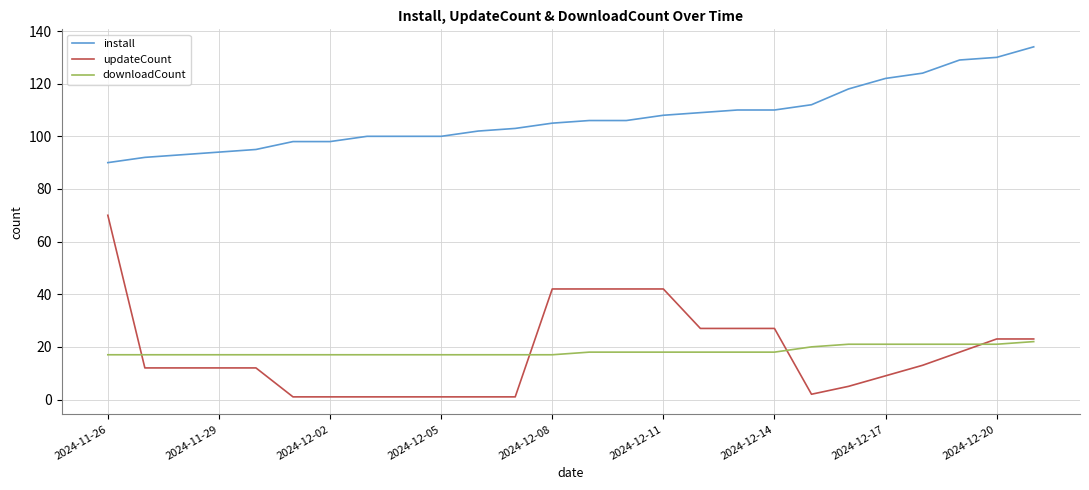

Rank the series by their maximum value, from lowest to highest.

downloadCount, updateCount, install